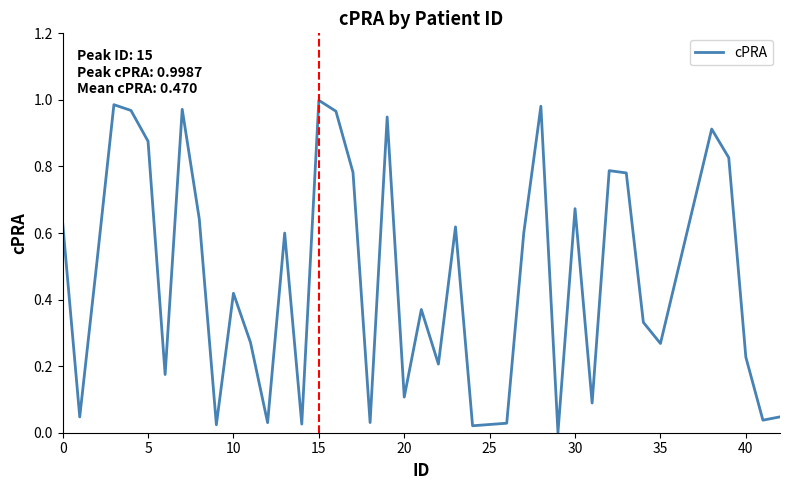

The value at 15 is 1.0. True or false?

True